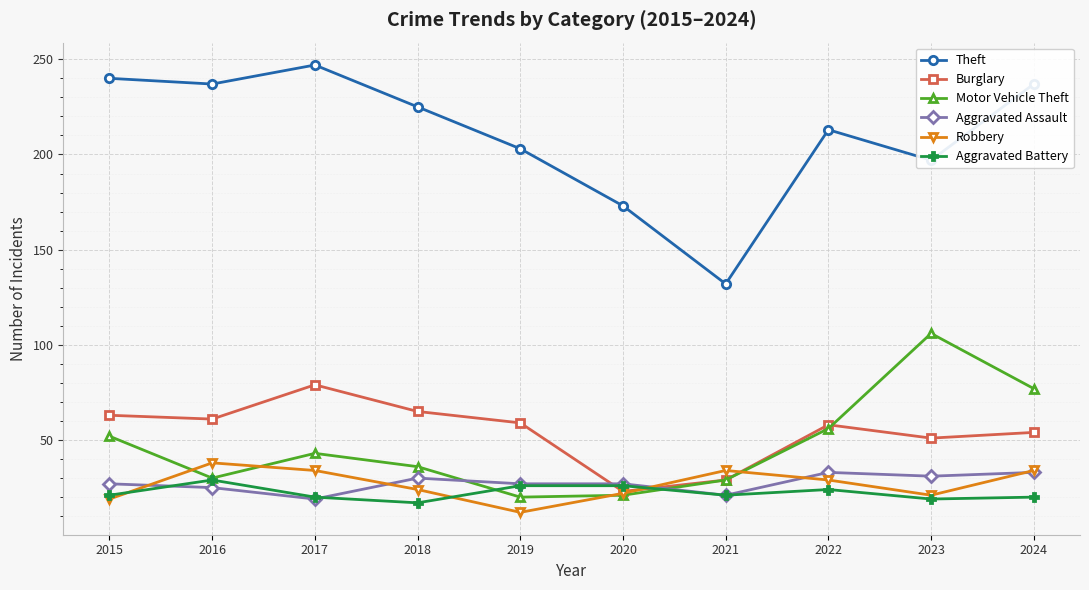

What is the value of the Robbery point at the 4th from the left?

24